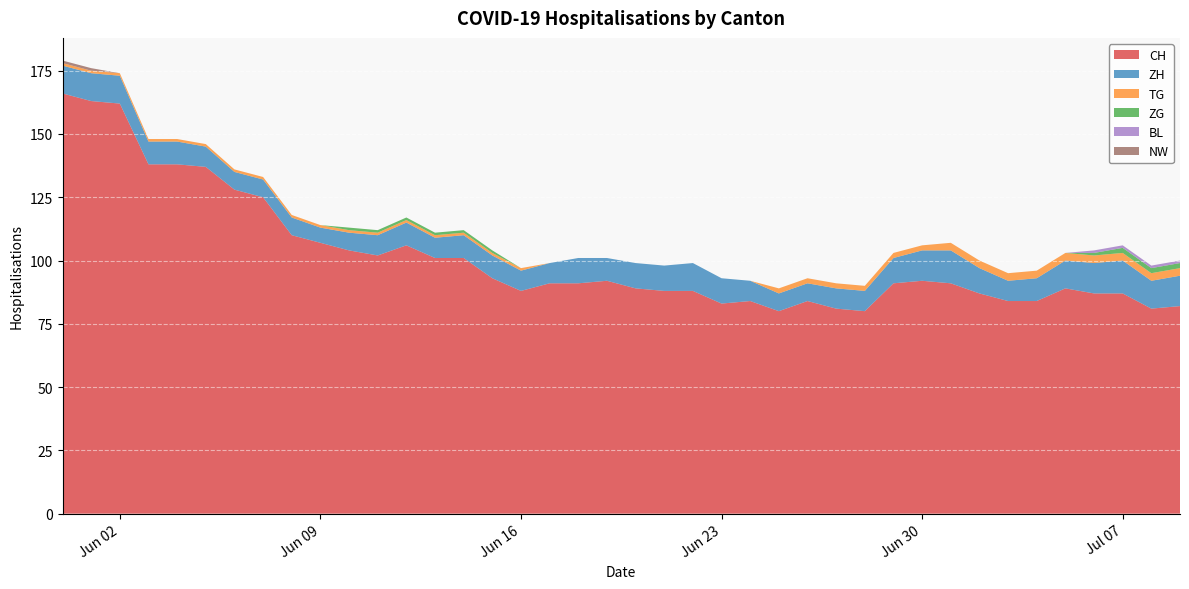

At which label is NW closest to 0?

2020-06-02